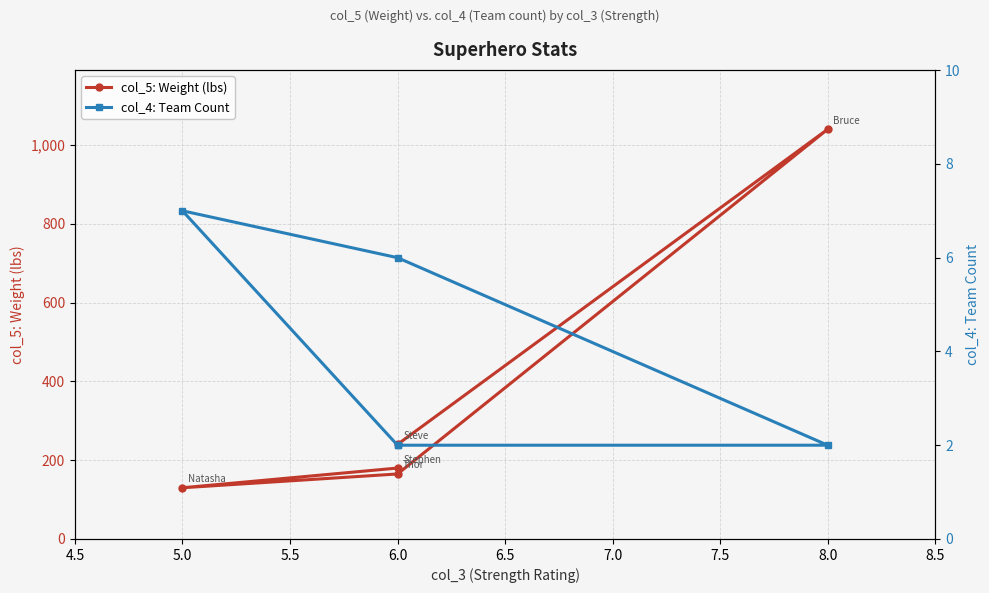

Count the number of categories in the chart.

5